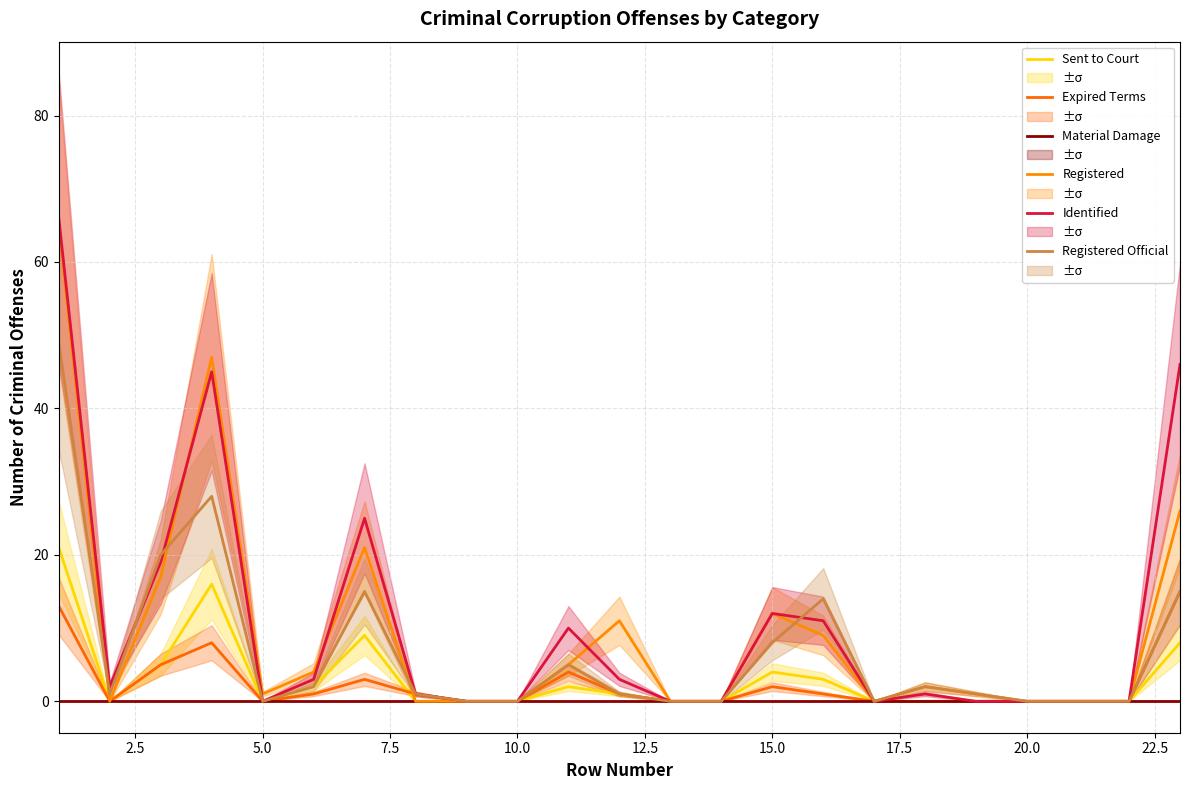

What are all the series names shown in the legend?

Sent to Court (col_7), Expired Terms (col_10), Material Damage (col_19), Registered (col_9), Identified (col_4), Registered Official (col_5)